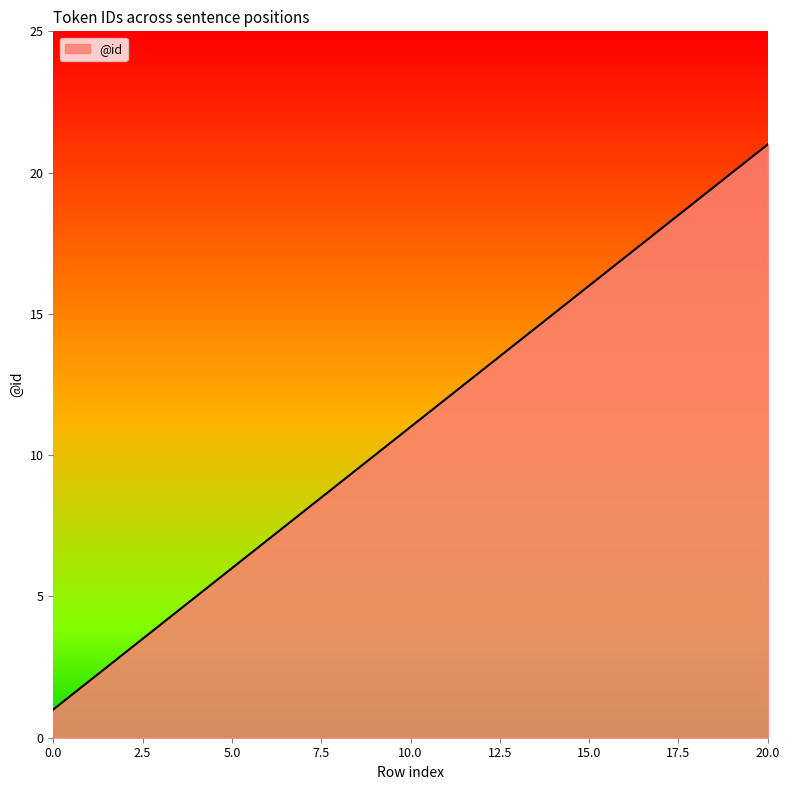

What is the difference between the maximum and minimum values?

20